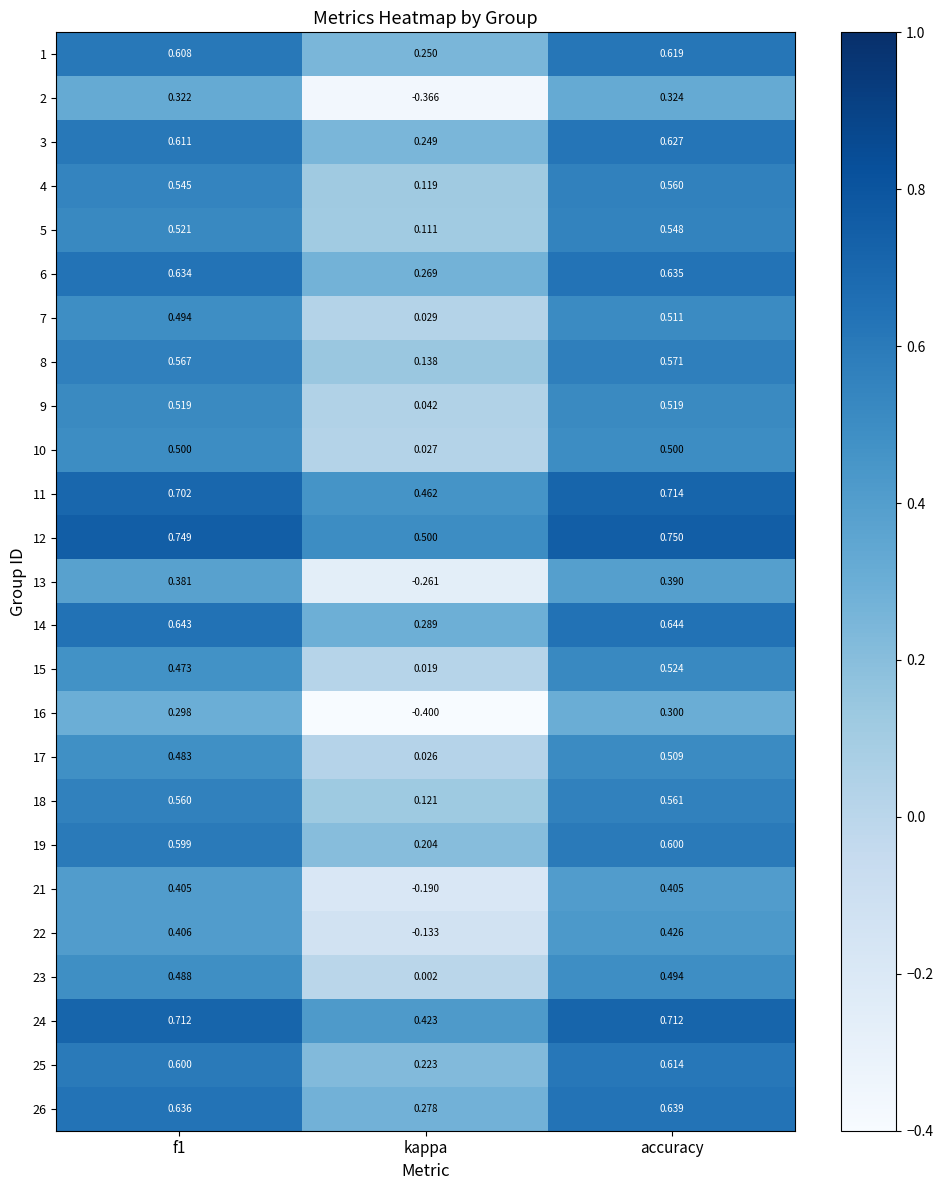

Which category has the highest value in the 7 series?

accuracy